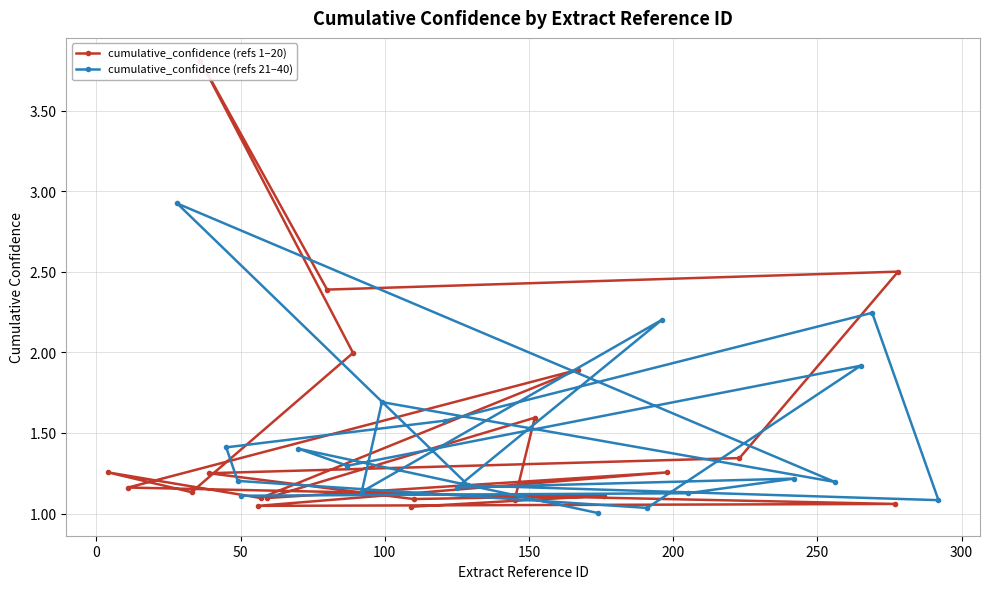

What is the value of the cumulative_confidence (refs 21–40) point at the 18th from the left?

1.9